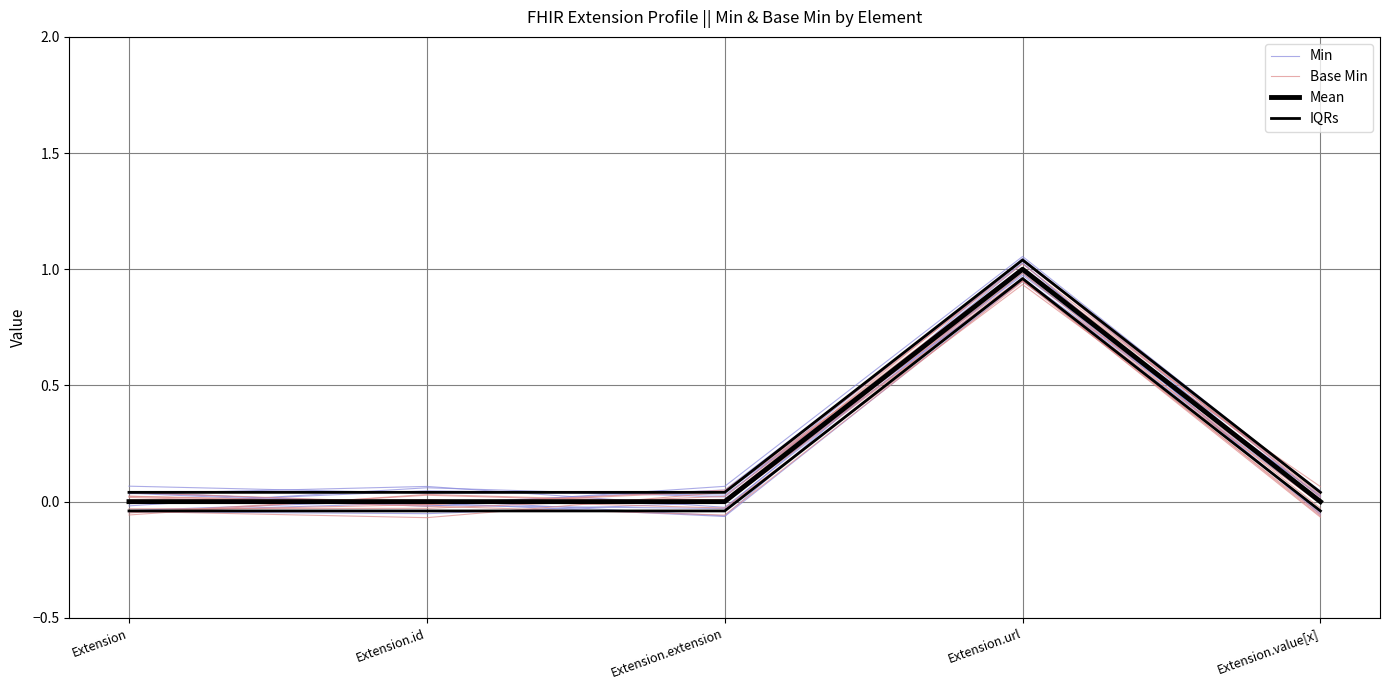

Between Extension.id and Extension.url, which is larger?

Extension.url